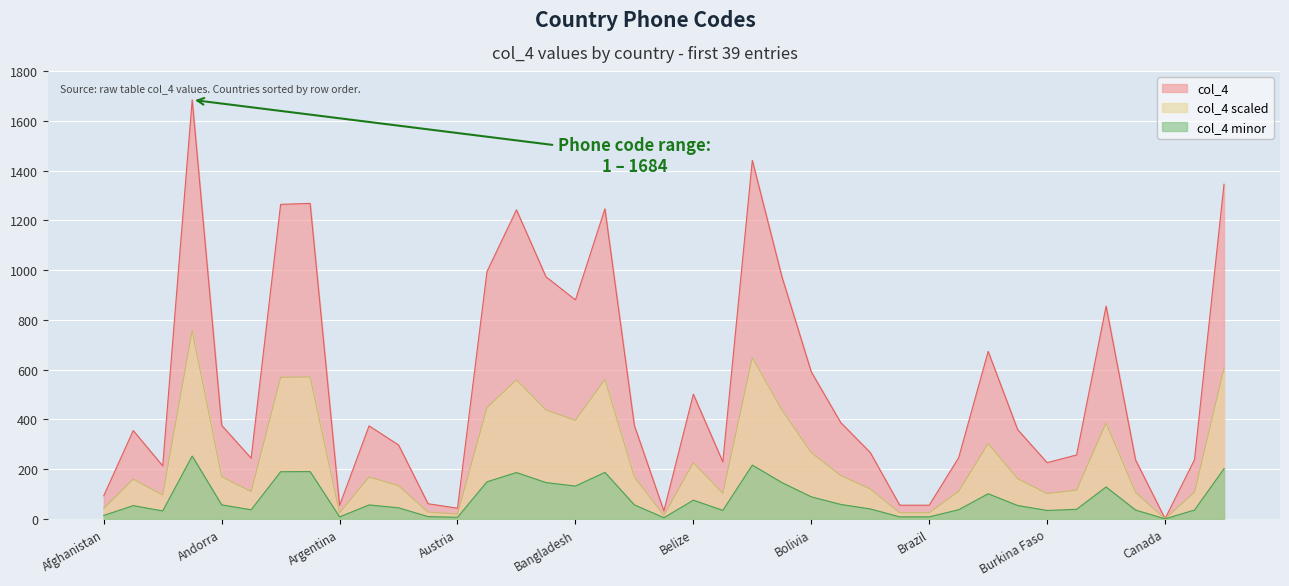

The chart shows a value of 25 at Austria. True or false?

False